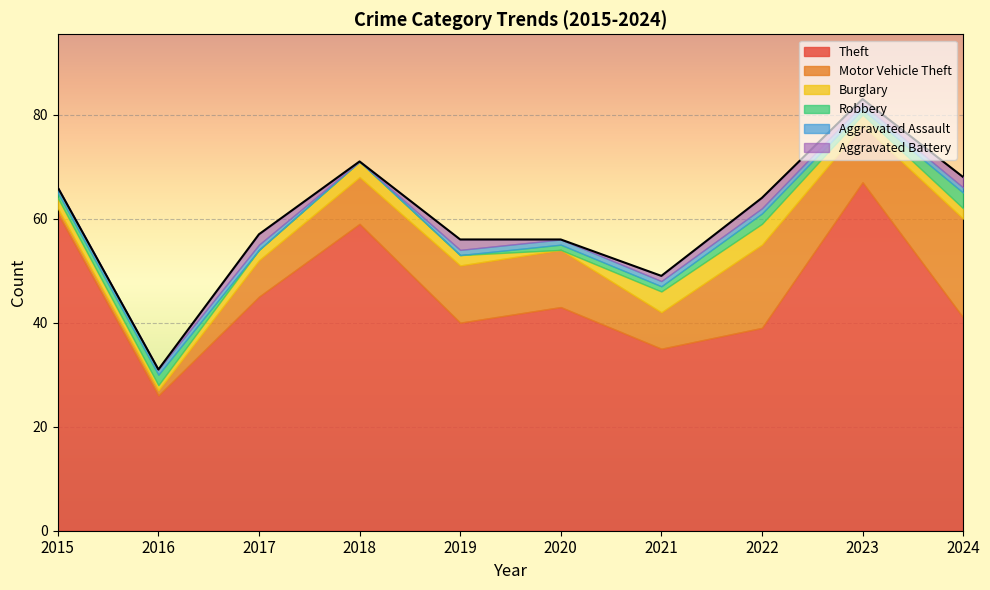

True or false: Motor Vehicle Theft and Aggravated Assault cross at least once.

False